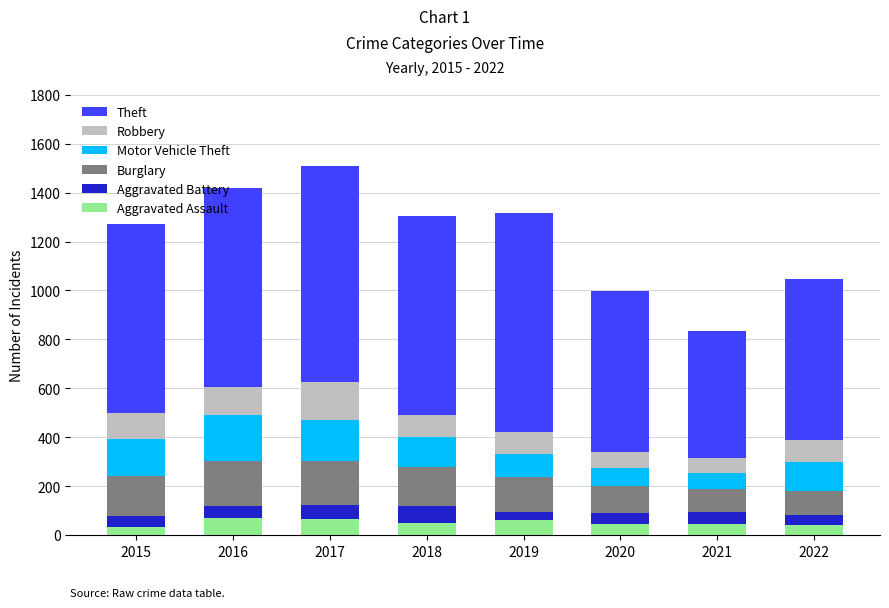

What is the sum of all Aggravated Assault values?

414